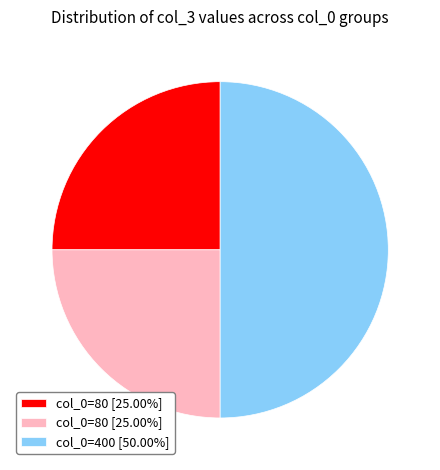

How many segments does this pie chart have?

3